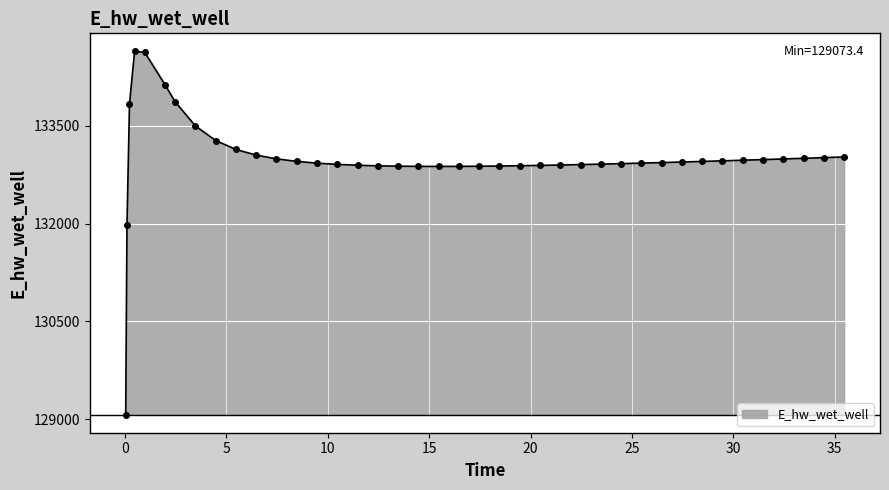

What is the smallest value displayed?

129073.4